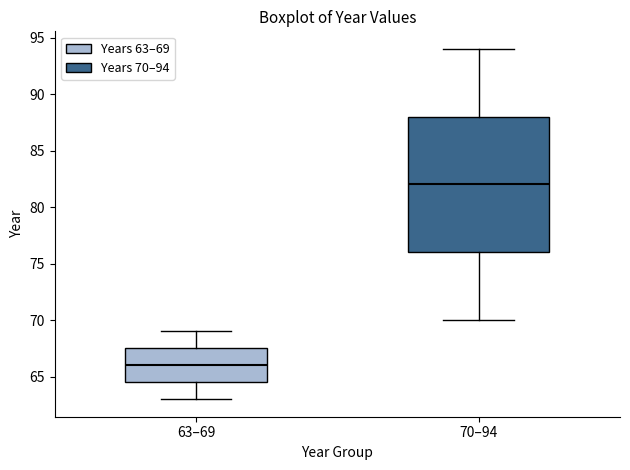

Which box has the lowest median line?

63–69